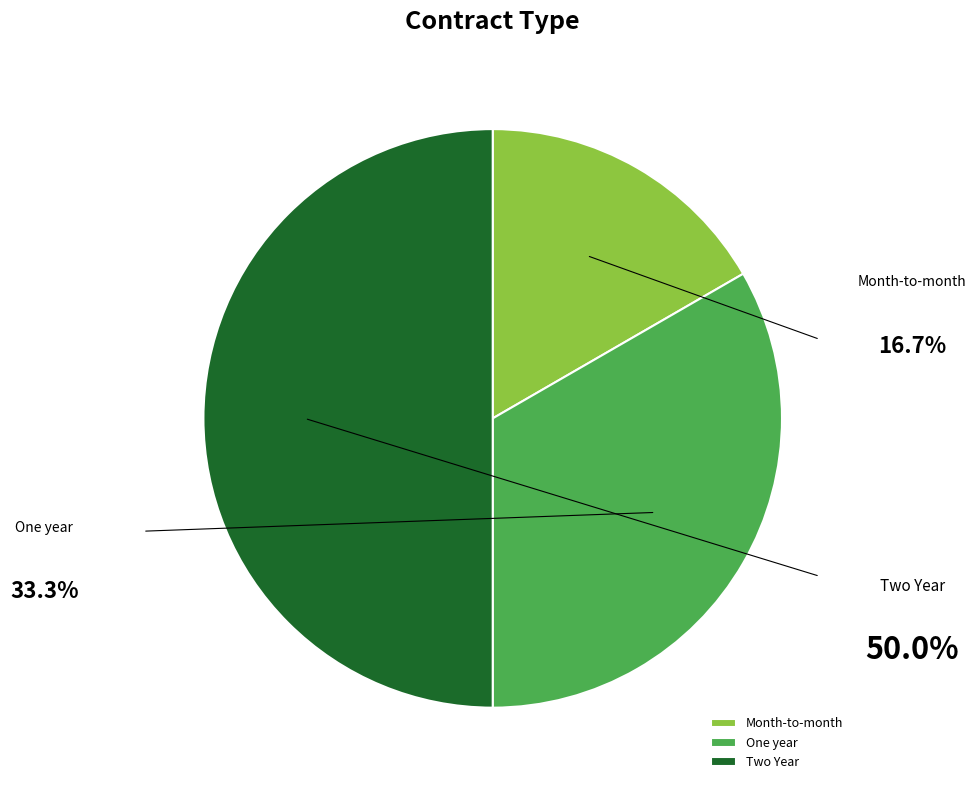

What percentage is the Month-to-month slice, to the nearest percent?

17%